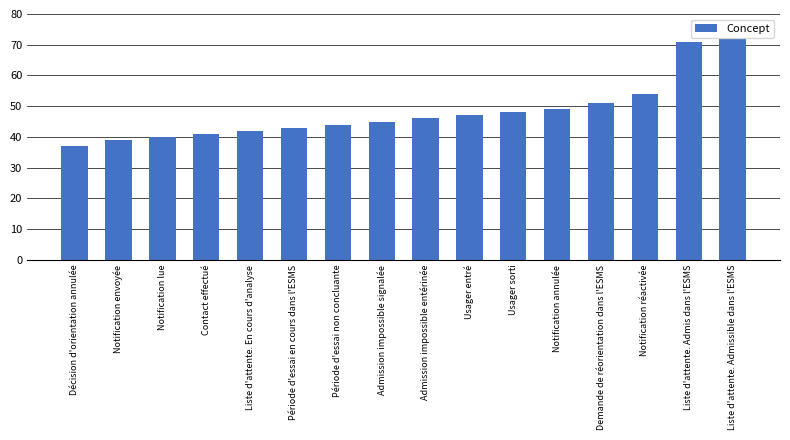

What is the label of the 6th bar from the right?

Usager sorti